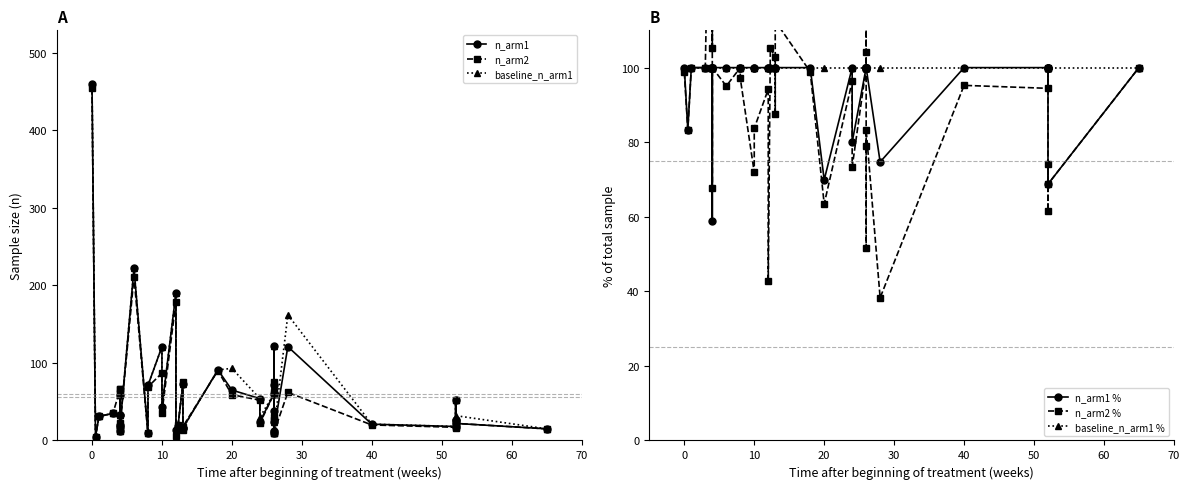

Which series has the largest total across all categories?

baseline_n_arm1 %